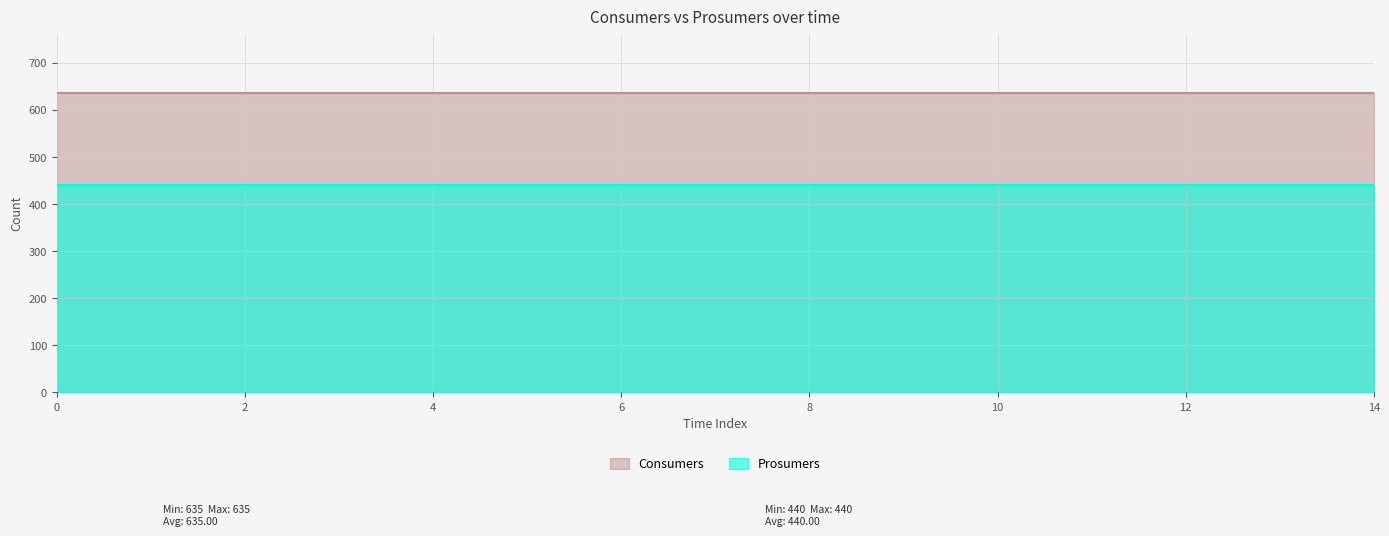

What is the lowest value of the Consumers series?

635